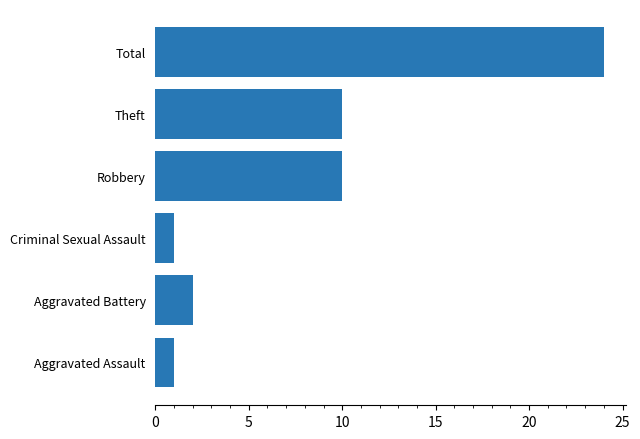

The value at Aggravated Assault is 1. True or false?

True